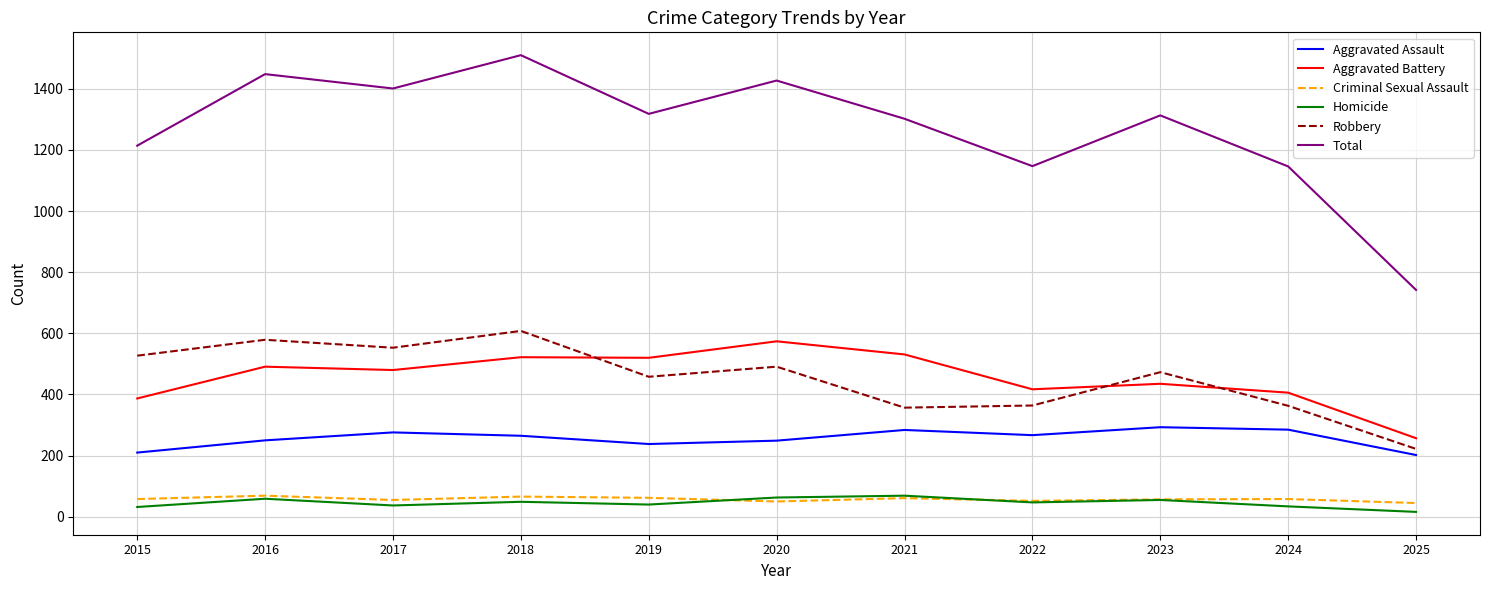

Which series has the widest spread of values?

Total